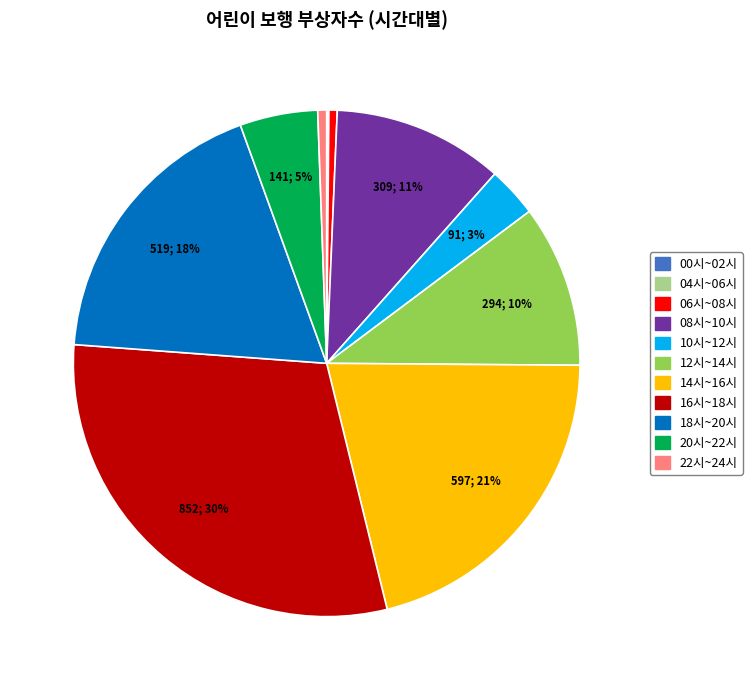

Is there a majority slice in this chart?

No